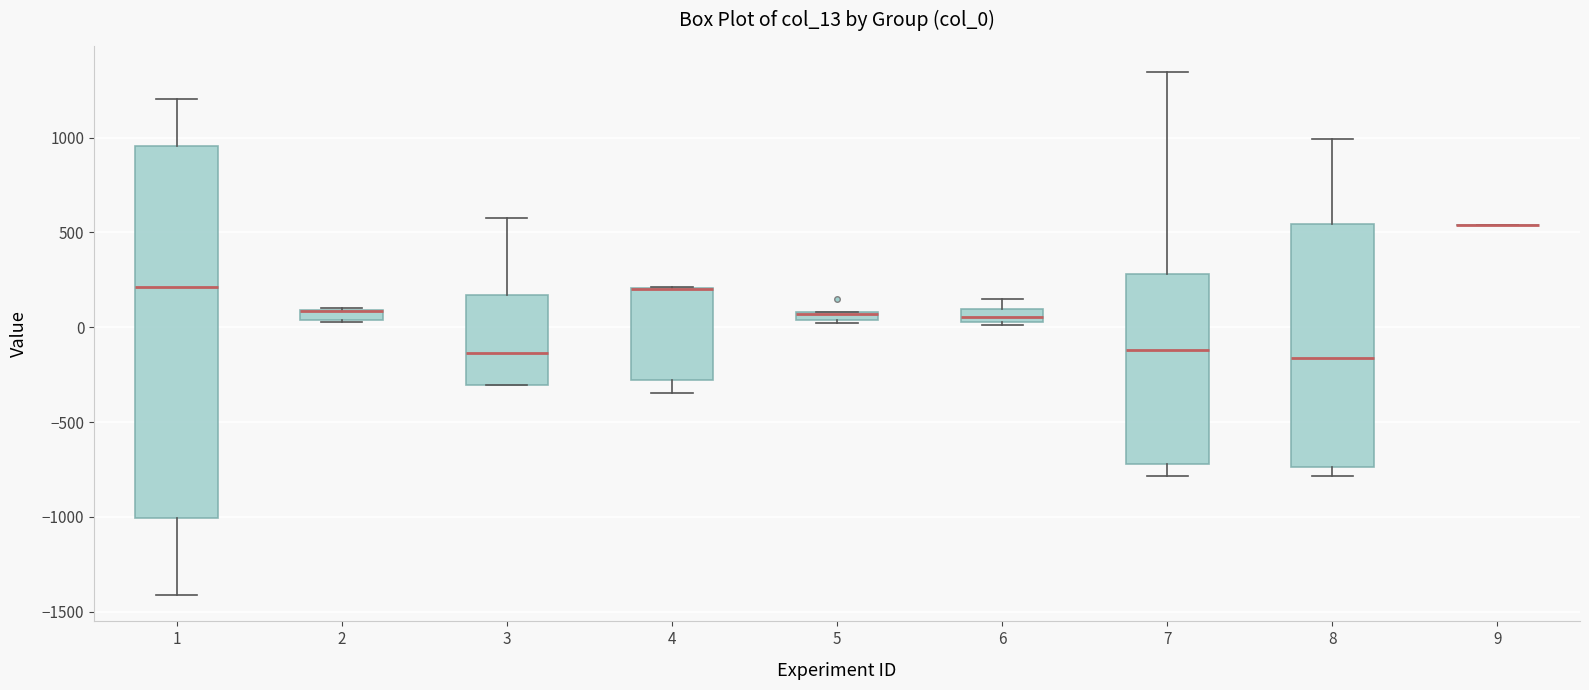

Which box is the tallest, from its lower edge to its upper edge?

1